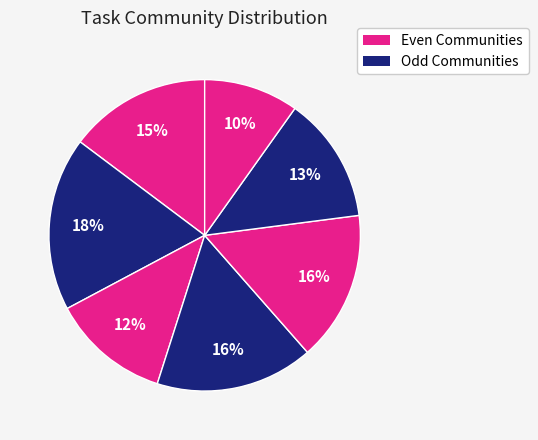

How many slices are in this pie chart?

7